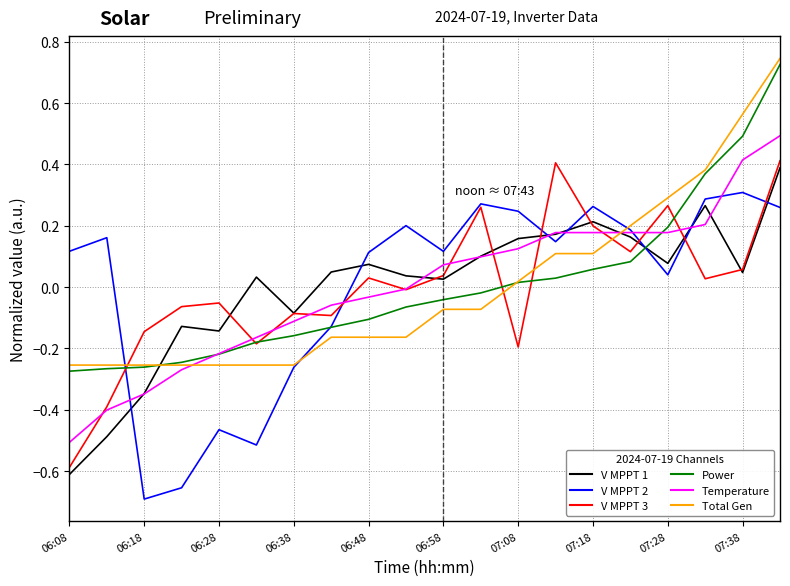

Reading right to left, what are all the values shown in this chart?

V MPPT 1(V): 0.4	0.0	0.3	0.1	0.2	0.2	0.2	0.2	0.1	0.0	0.0	0.1	0.0	-0.1	0.0	-0.1	-0.1	-0.3	-0.5	-0.6
V MPPT 2(V): 0.3	0.3	0.3	0.0	0.2	0.3	0.1	0.2	0.3	0.1	0.2	0.1	-0.1	-0.3	-0.5	-0.5	-0.7	-0.7	0.2	0.1
V MPPT 3(V): 0.4	0.1	0.0	0.3	0.1	0.2	0.4	-0.2	0.3	0.0	-0.0	0.0	-0.1	-0.1	-0.2	-0.1	-0.1	-0.1	-0.4	-0.6
Power(W): 0.7	0.5	0.4	0.2	0.1	0.1	0.0	0.0	-0.0	-0.0	-0.1	-0.1	-0.1	-0.2	-0.2	-0.2	-0.2	-0.3	-0.3	-0.3
Temperature(℃): 0.5	0.4	0.2	0.2	0.2	0.2	0.2	0.1	0.1	0.1	-0.0	-0.0	-0.1	-0.1	-0.2	-0.2	-0.3	-0.3	-0.4	-0.5
Total Generation(kWh): 0.7	0.6	0.4	0.3	0.2	0.1	0.1	0.0	-0.1	-0.1	-0.2	-0.2	-0.2	-0.3	-0.3	-0.3	-0.3	-0.3	-0.3	-0.3